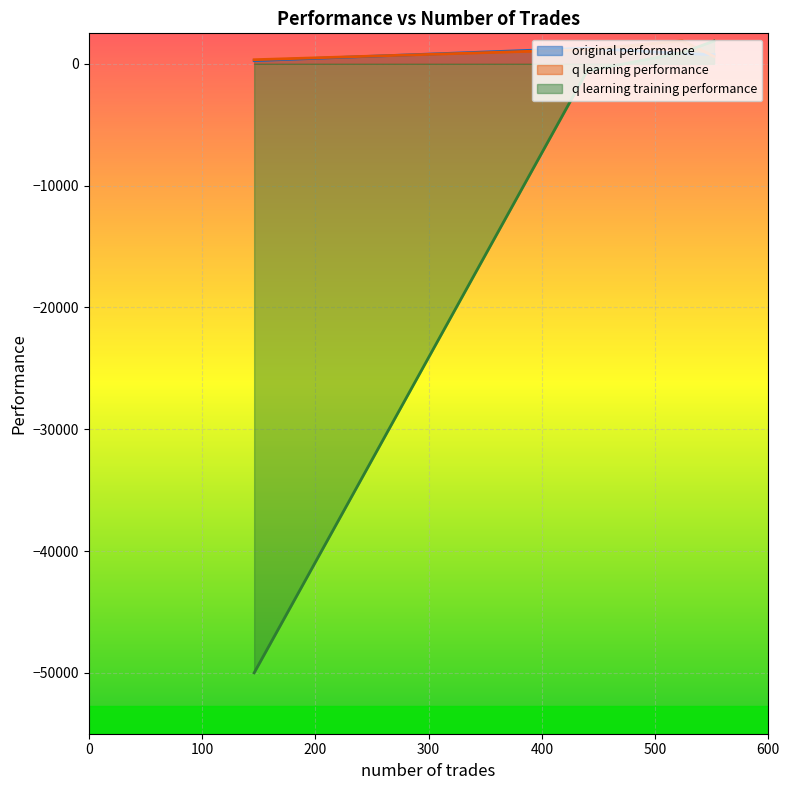

What is the greatest value displayed?

1886.8